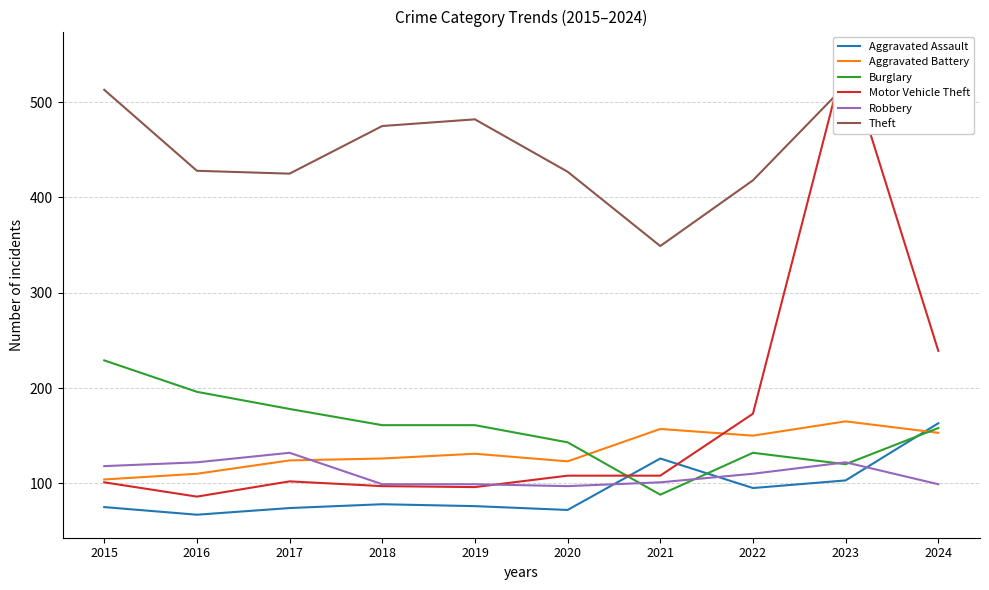

What is the minimum value shown in the chart?

67